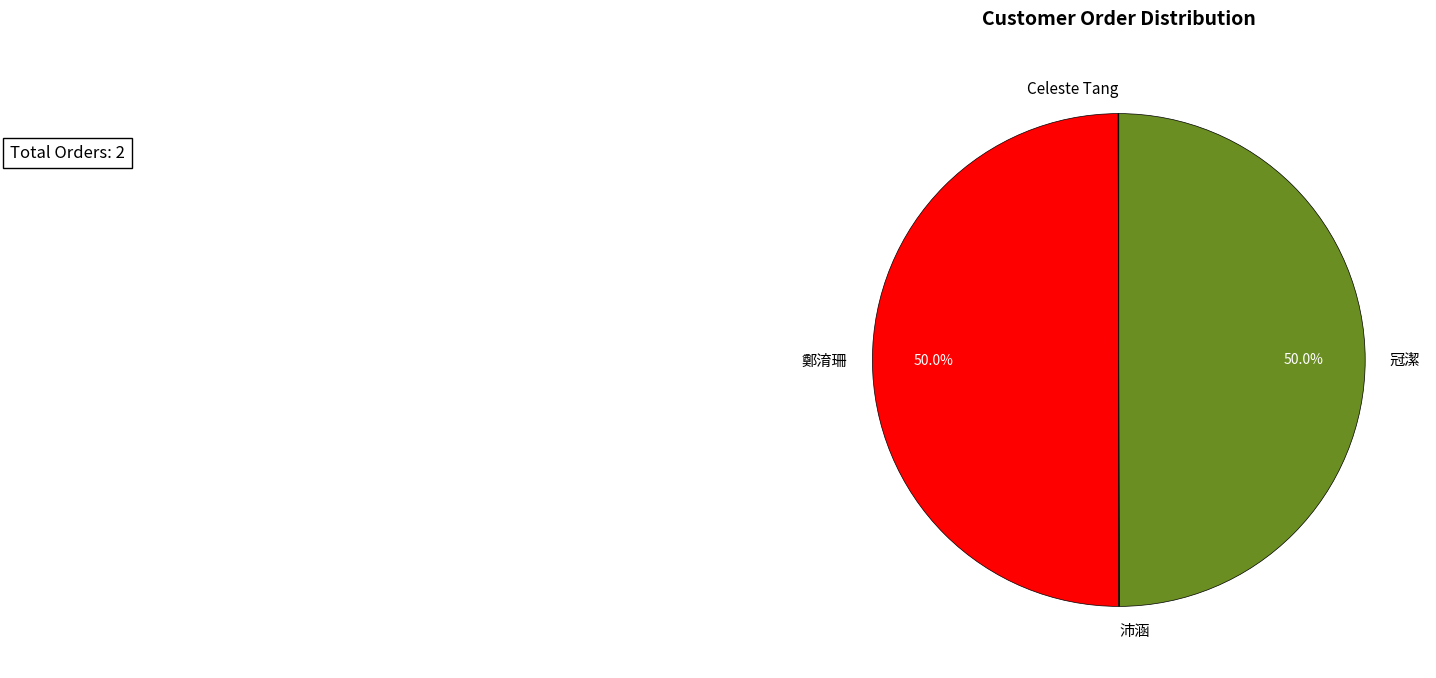

What is the total percentage of 鄭淯珊 and 冠潔?

100.0%